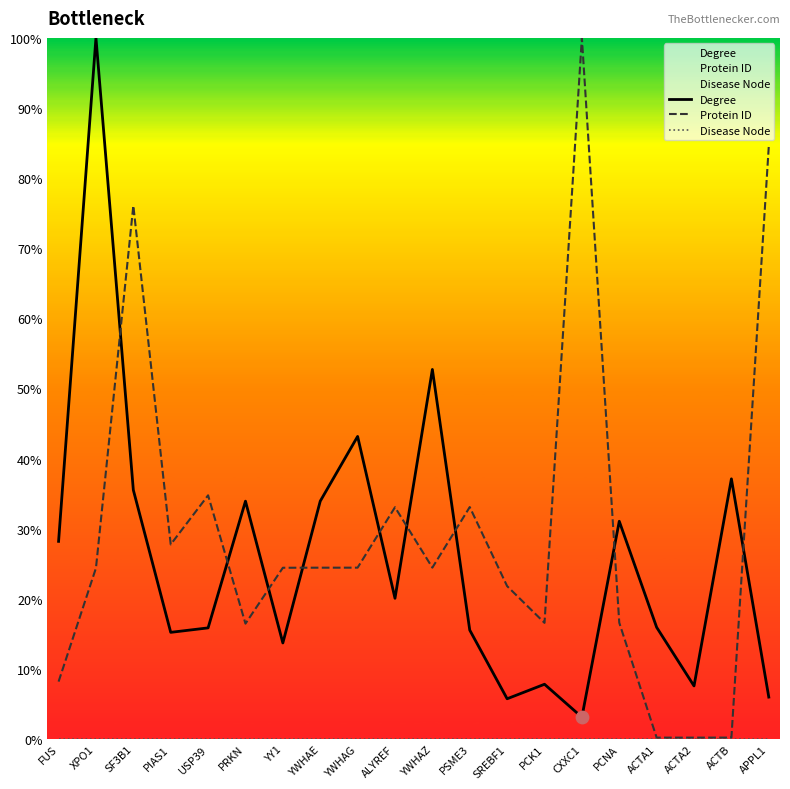

What is the total value across all series at ACTA1?

16.1